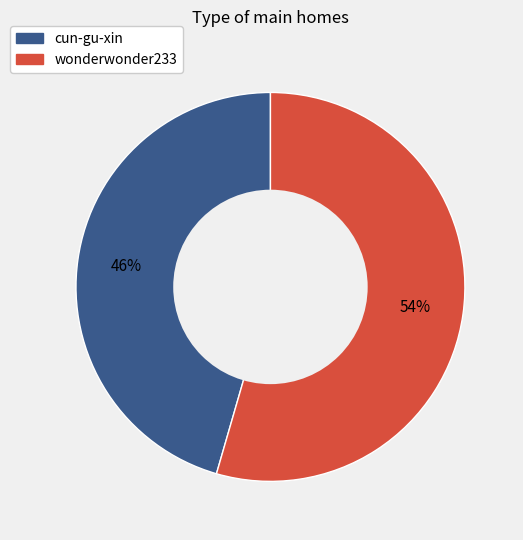

Which slice is the largest?

wonderwonder233